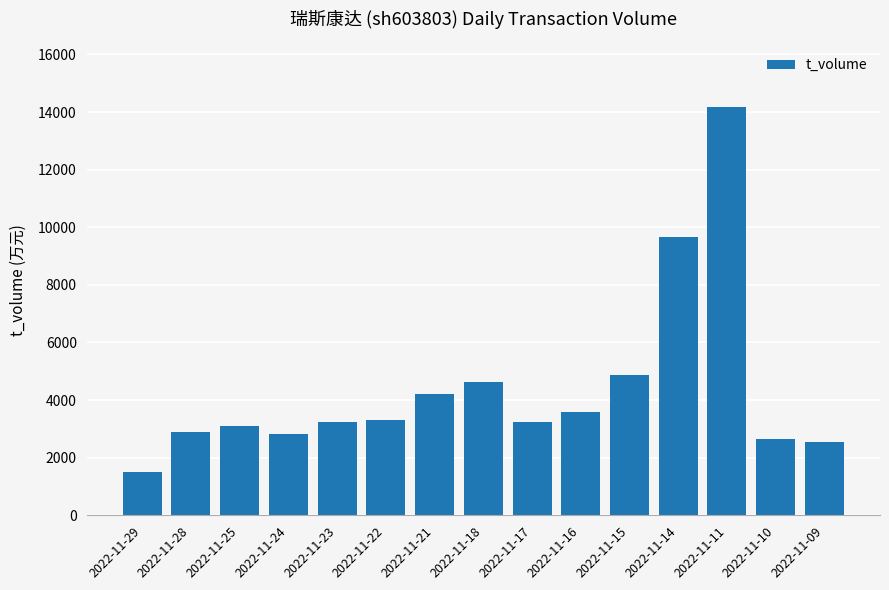

What is the difference between the maximum and second lowest values?

11633